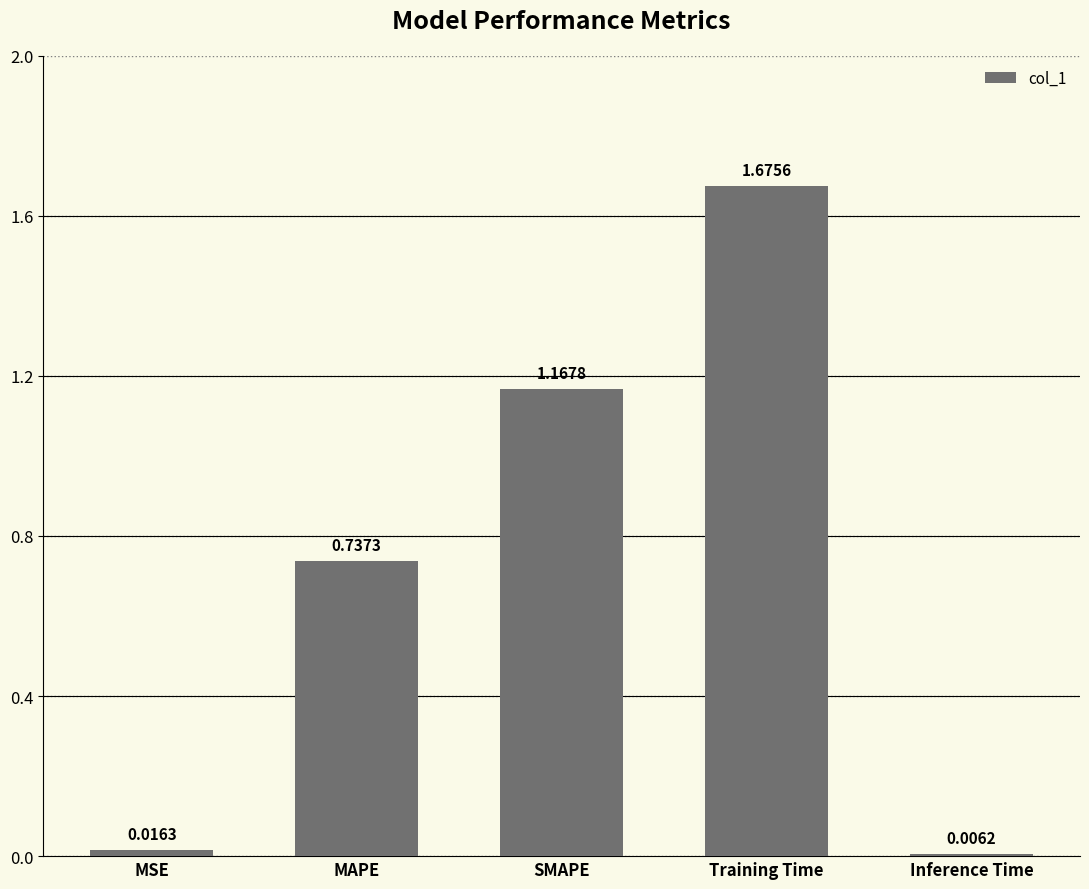

What is the sum of the values at MSE and MAPE?

0.8